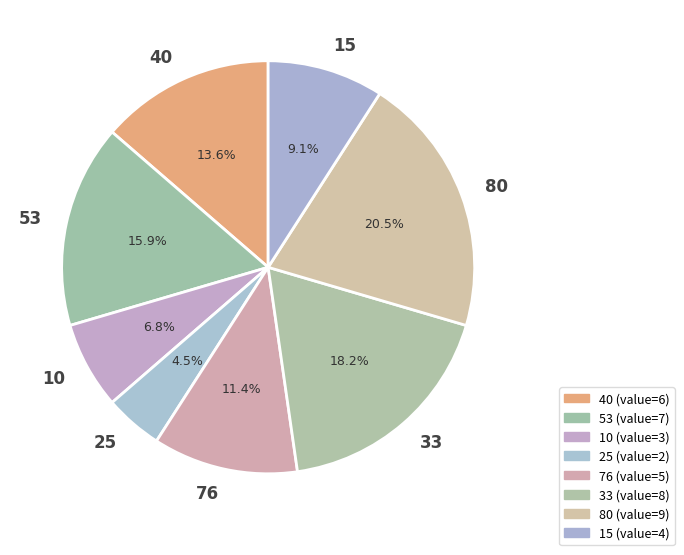

What percentage is the 33 slice, to the nearest percent?

18%